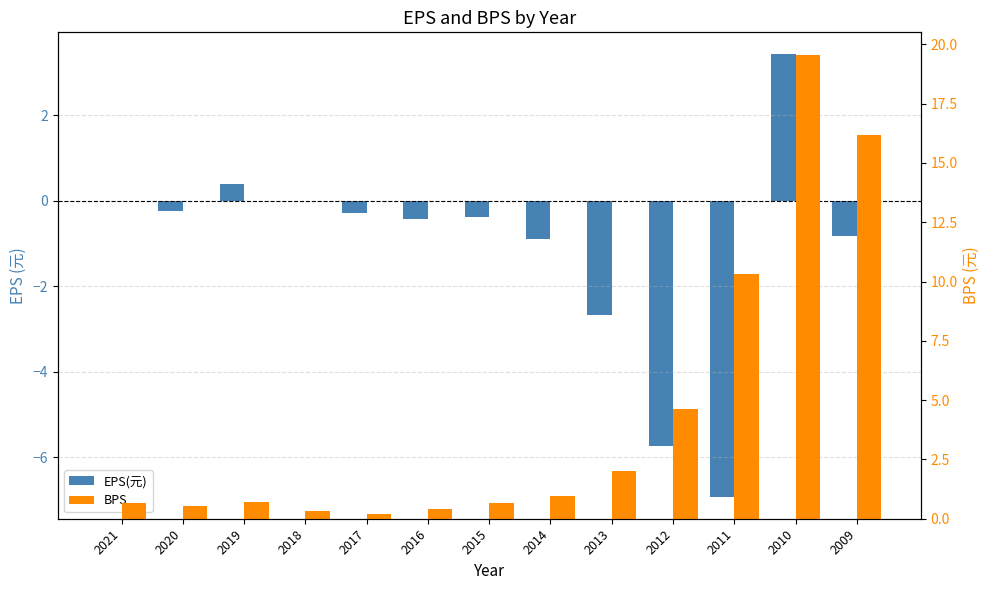

At how many categories does at least one series exceed 15?

2